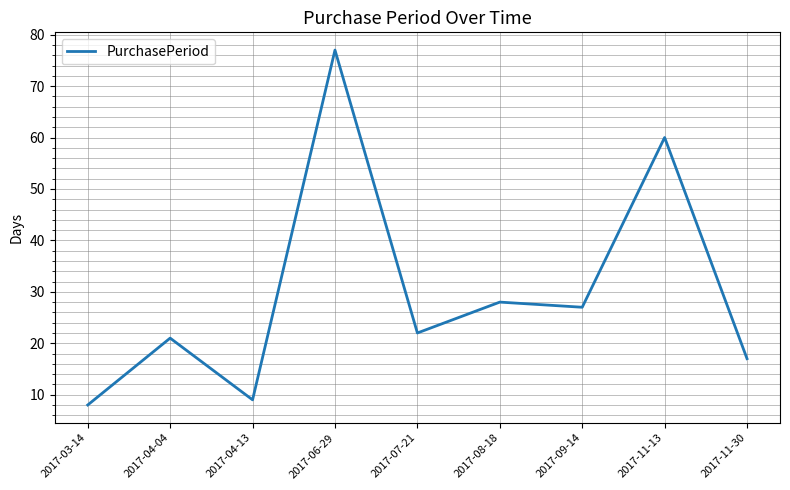

The value at 2017-11-13 is 29. True or false?

False